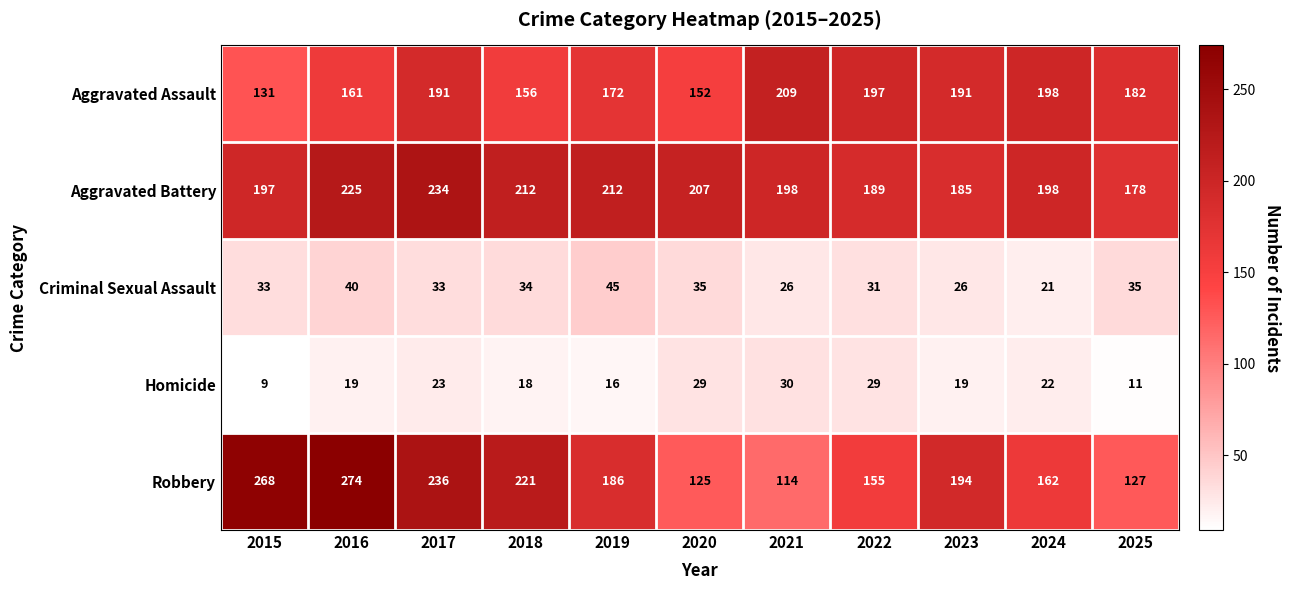

True or false: Homicide has a value of 26 at 2018.

False